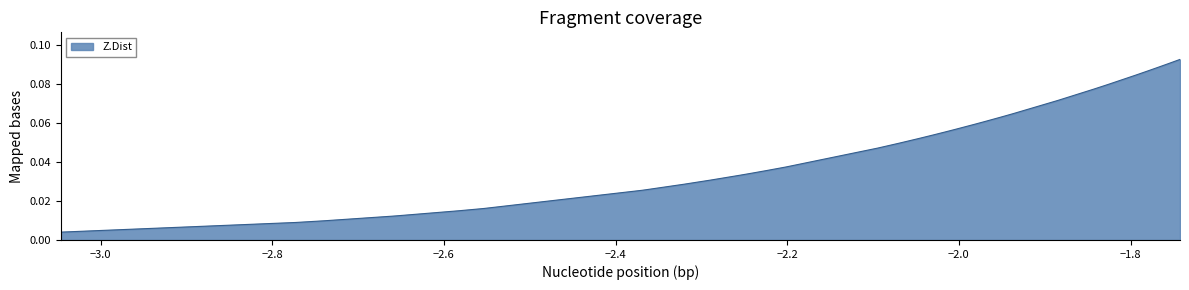

Is this an area chart (filled region under the line)?

Yes